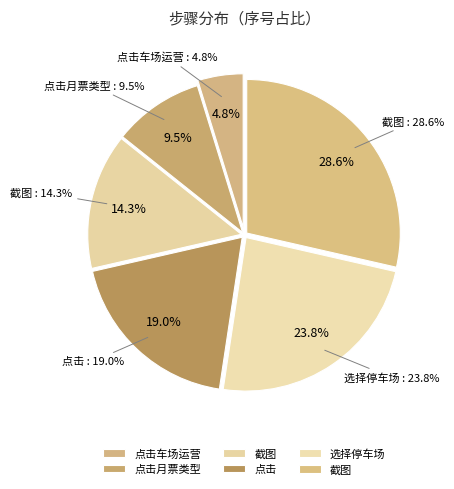

To the nearest percent, what is the difference between the 点击 and 截图 slice percentages?

10%